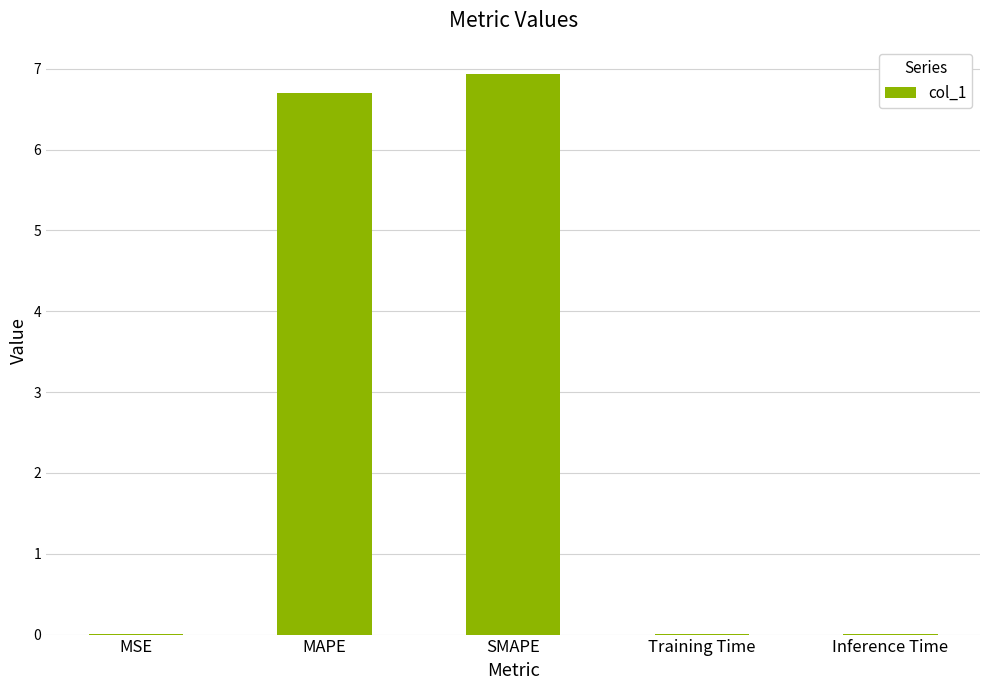

Are the bars horizontal?

No